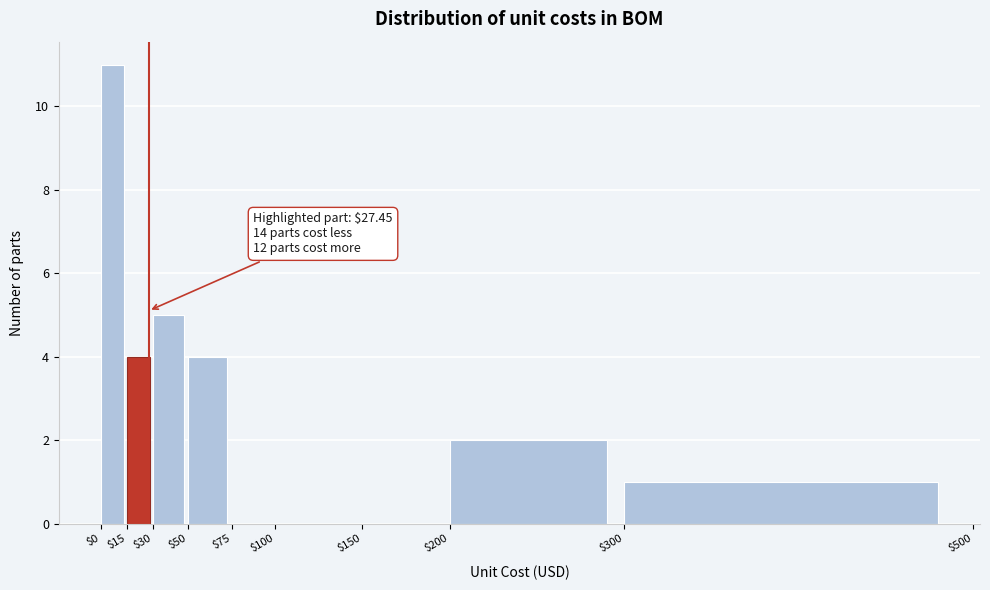

Over which range of the x-axis is the bar tallest?

$0 to $15